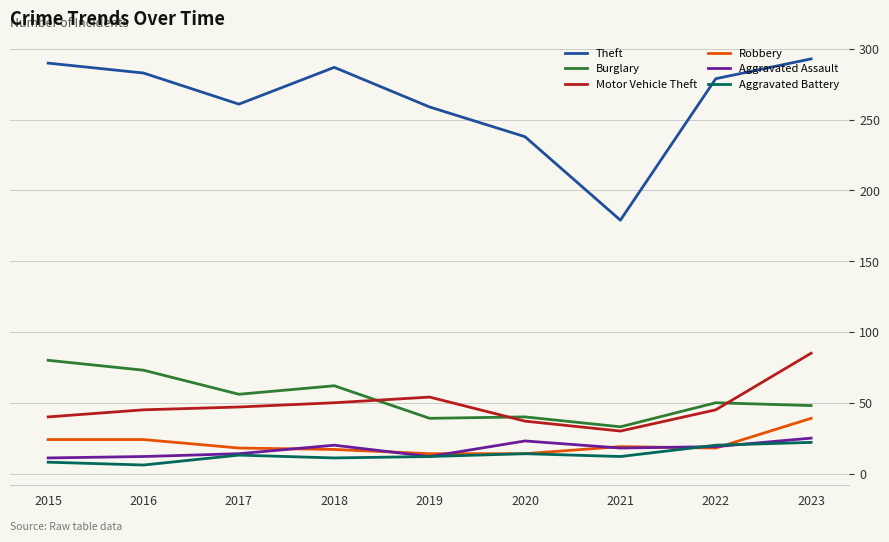

True or false: Robbery and Burglary intersect in this chart.

False